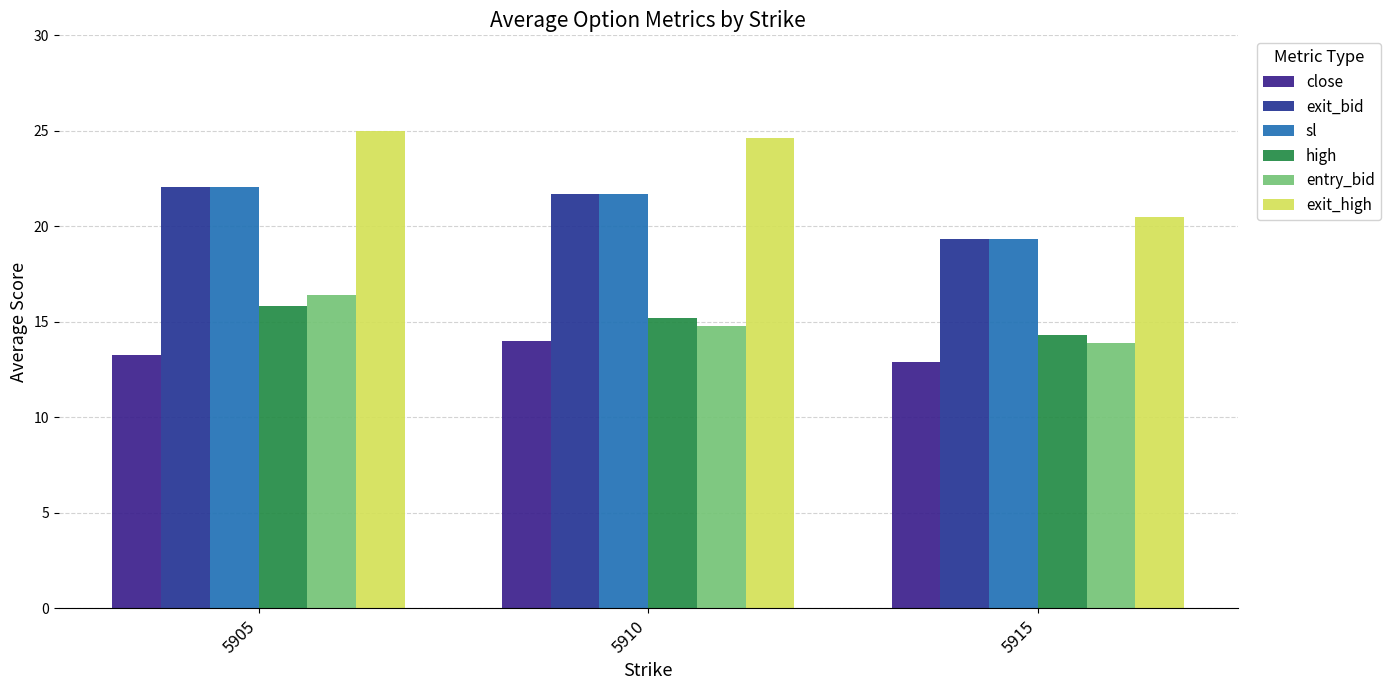

Where is exit_high nearest to the value 22?

5915